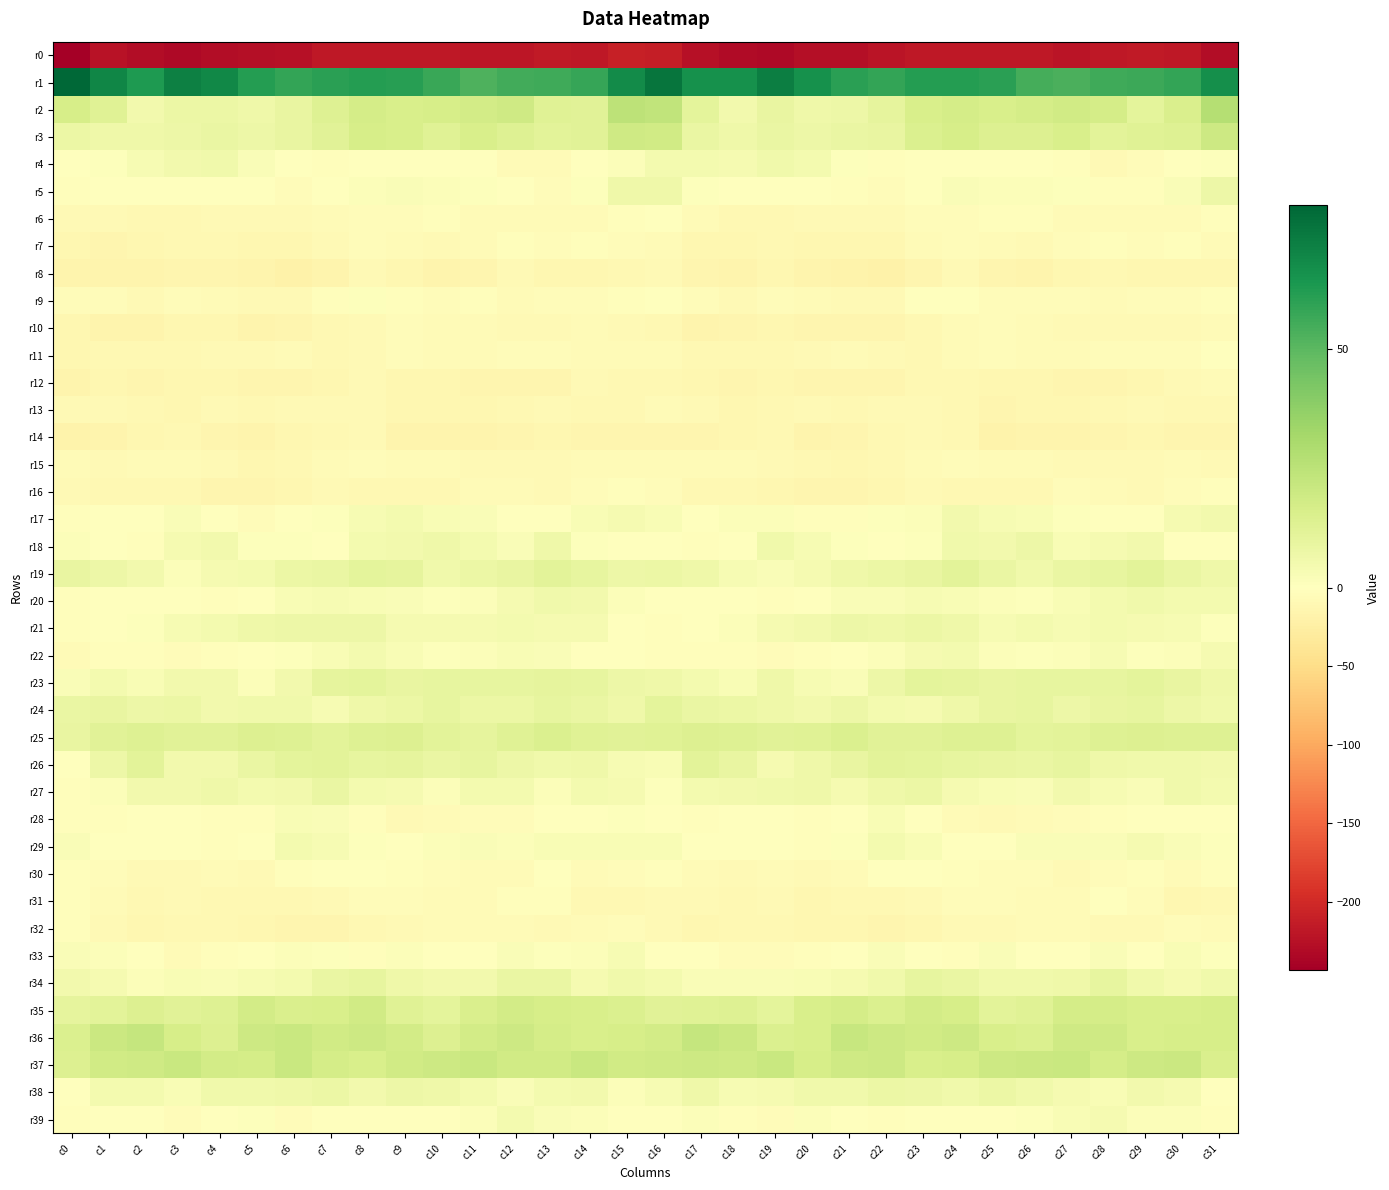

Count the number of categories in the chart.

32